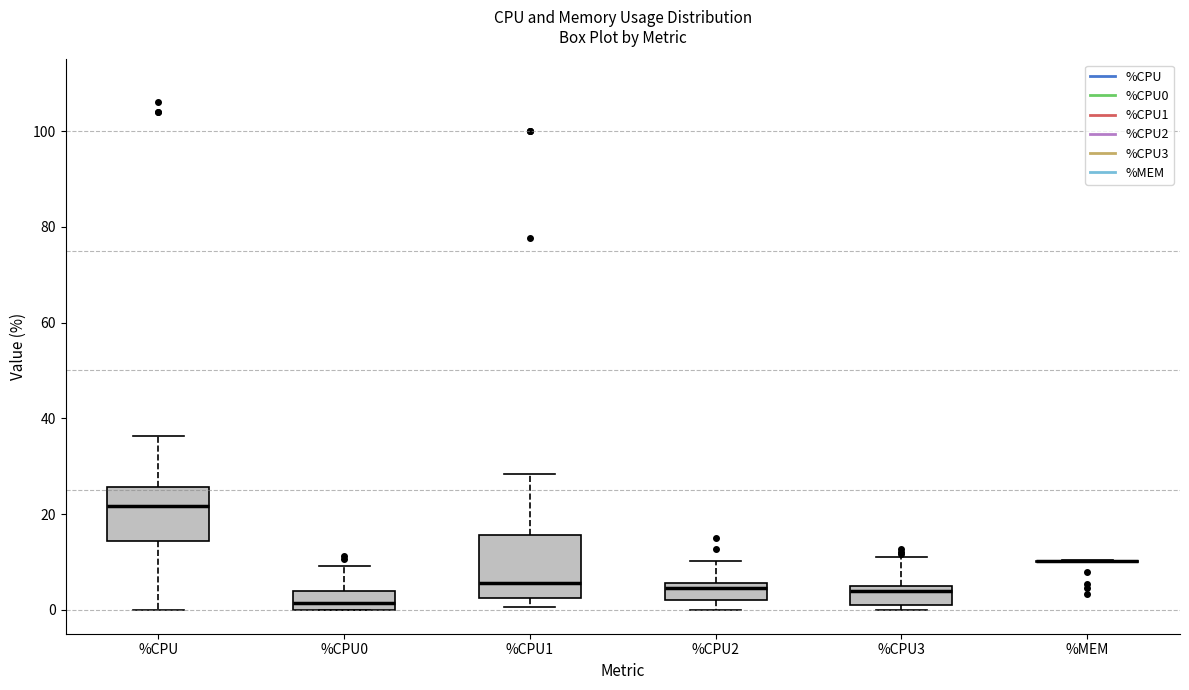

Reading left to right, transcribe this box plot: for each box, give where its median line is, the range the box spans, and where its two whiskers end, as read against the y-axis. The values are not printed on the chart, so give them approximately, as read against the axis.

%CPU: median 22, box 14 to 26, whiskers 0 to 36
%CPU0: median 2, box 0 to 4, whiskers 0 to 10
%CPU1: median 6, box 2 to 16, whiskers 0 to 28
%CPU2: median 4, box 2 to 6, whiskers 0 to 10
%CPU3: median 4, box 2 to 6, whiskers 0 to 12
%MEM: box collapsed to a line at 10, whiskers 10 to 10